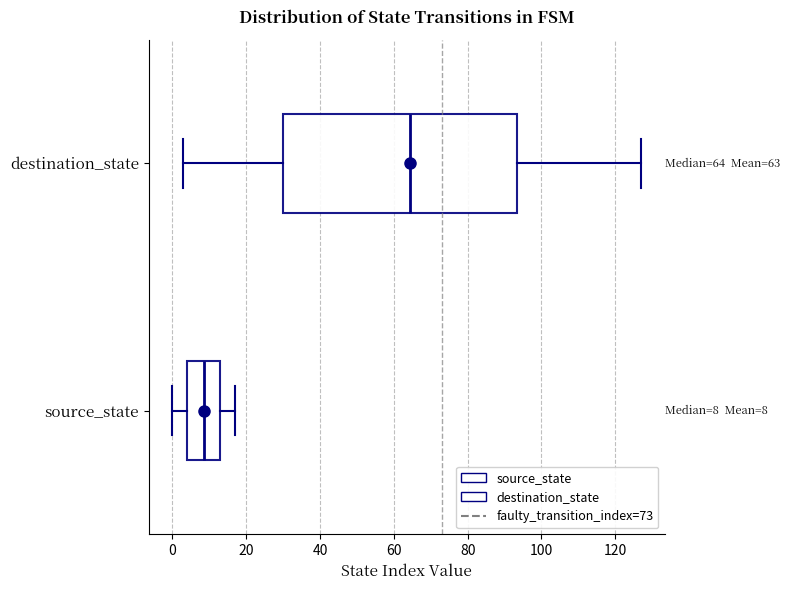

Comparing the boxes themselves (not the whiskers), which one is the widest?

destination_state